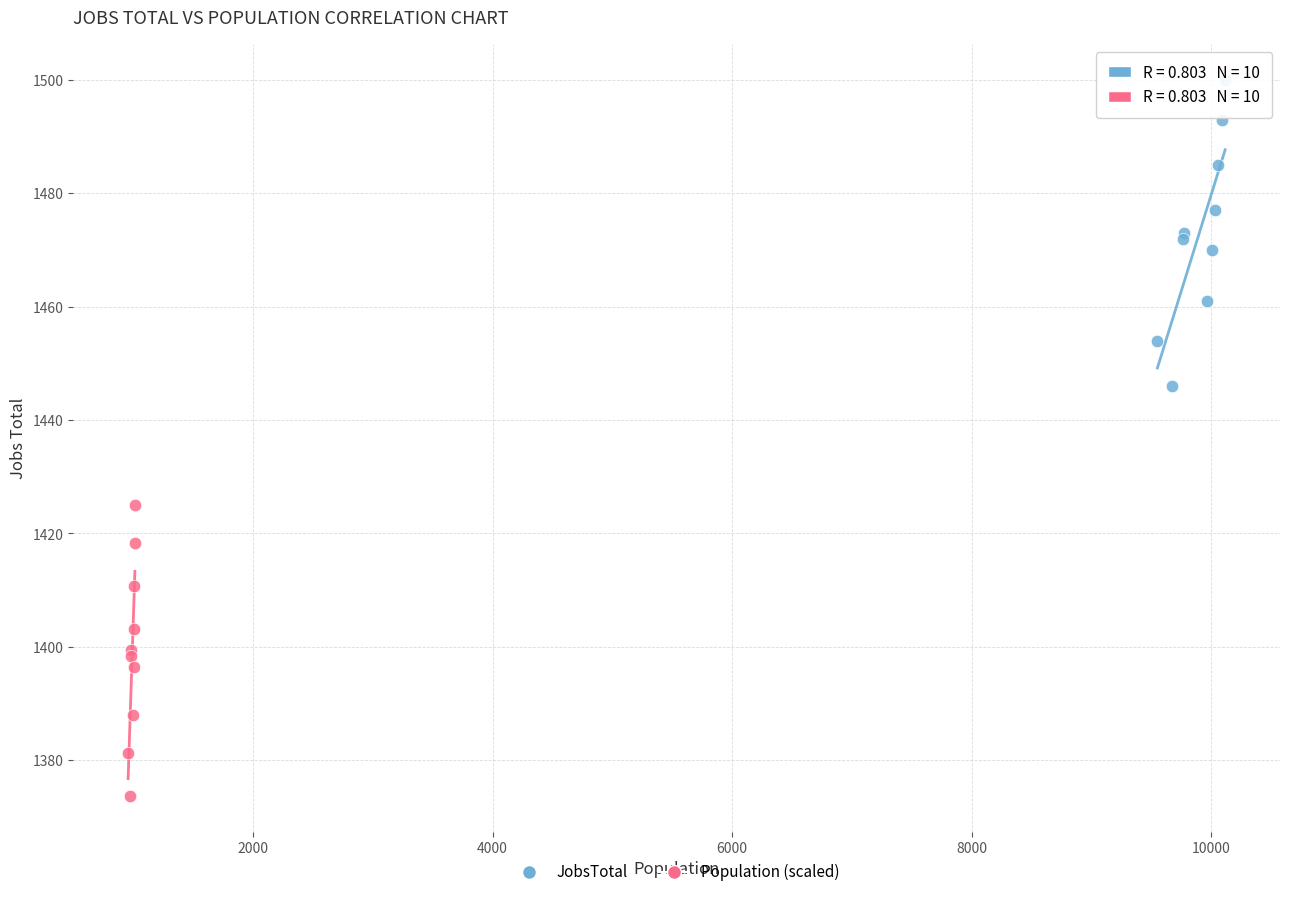

Which series has the largest Y range (max minus min)?

JobsTotal